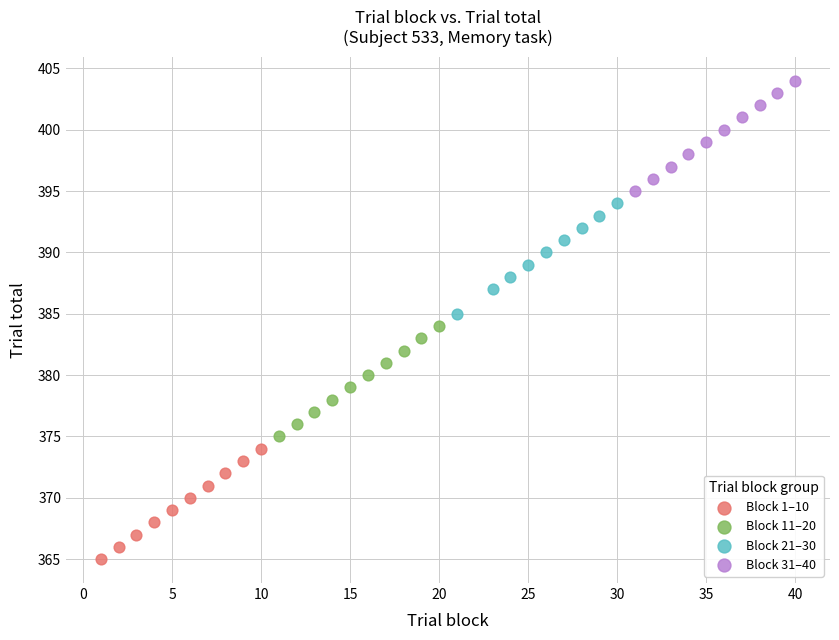

Which series reaches the minimum Y coordinate?

Block 1–10